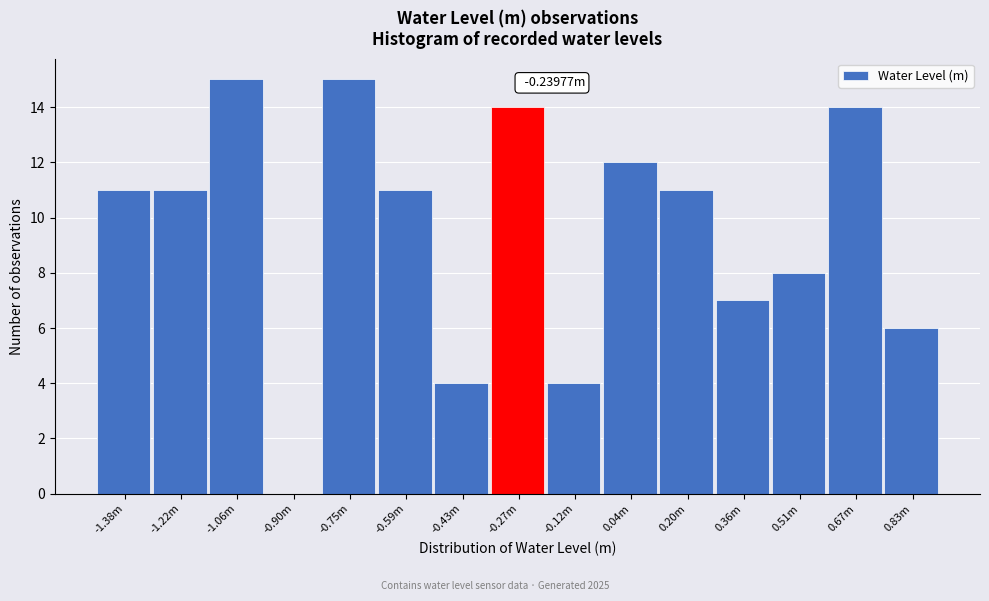

What is the sum of the values at 0.51m and -0.43m?

12